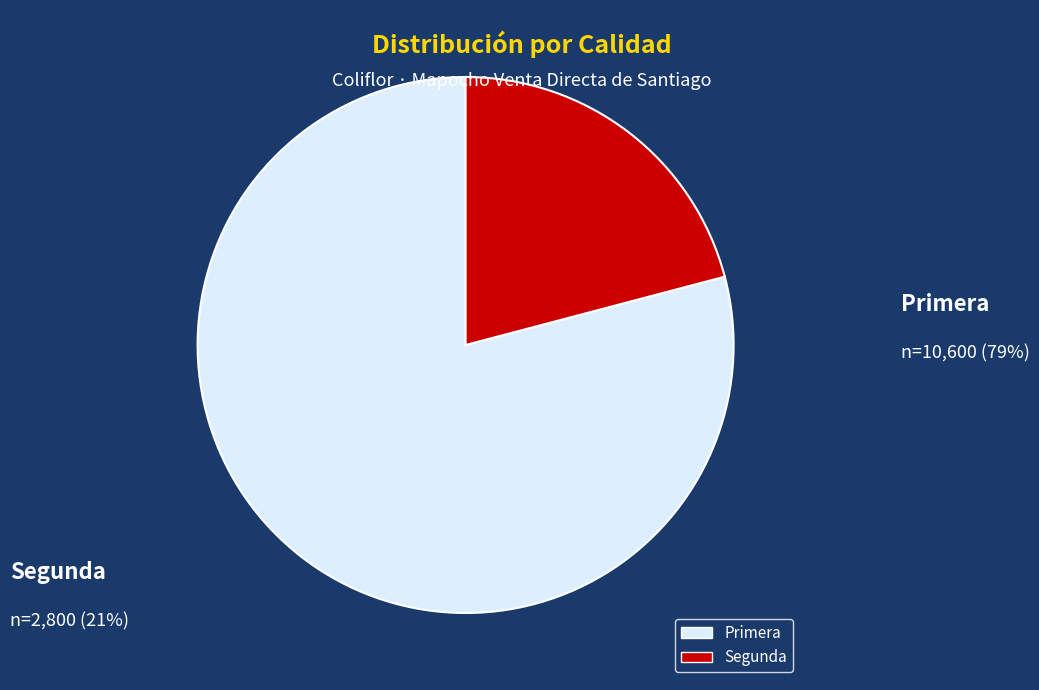

Is it true that Primera is 90% of the pie?

False